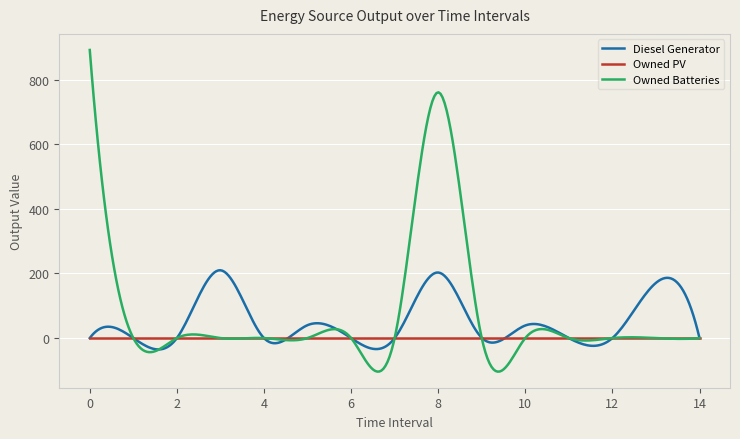

Rank the series by their maximum value, from highest to lowest.

Owned Batteries, Diesel Generator, Owned PV